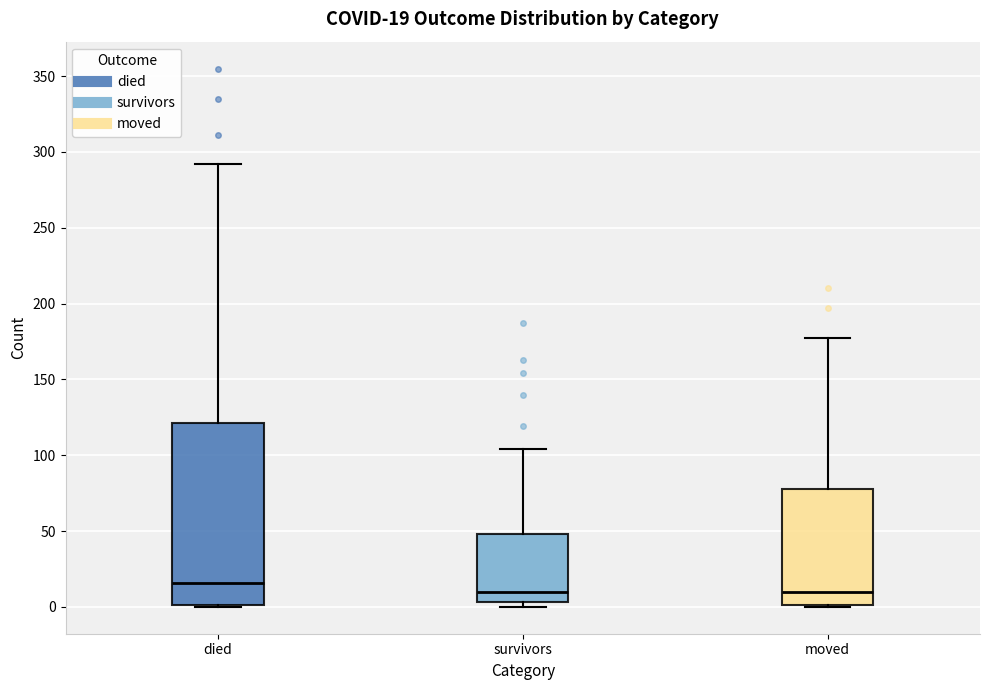

Which box has the highest median line?

died